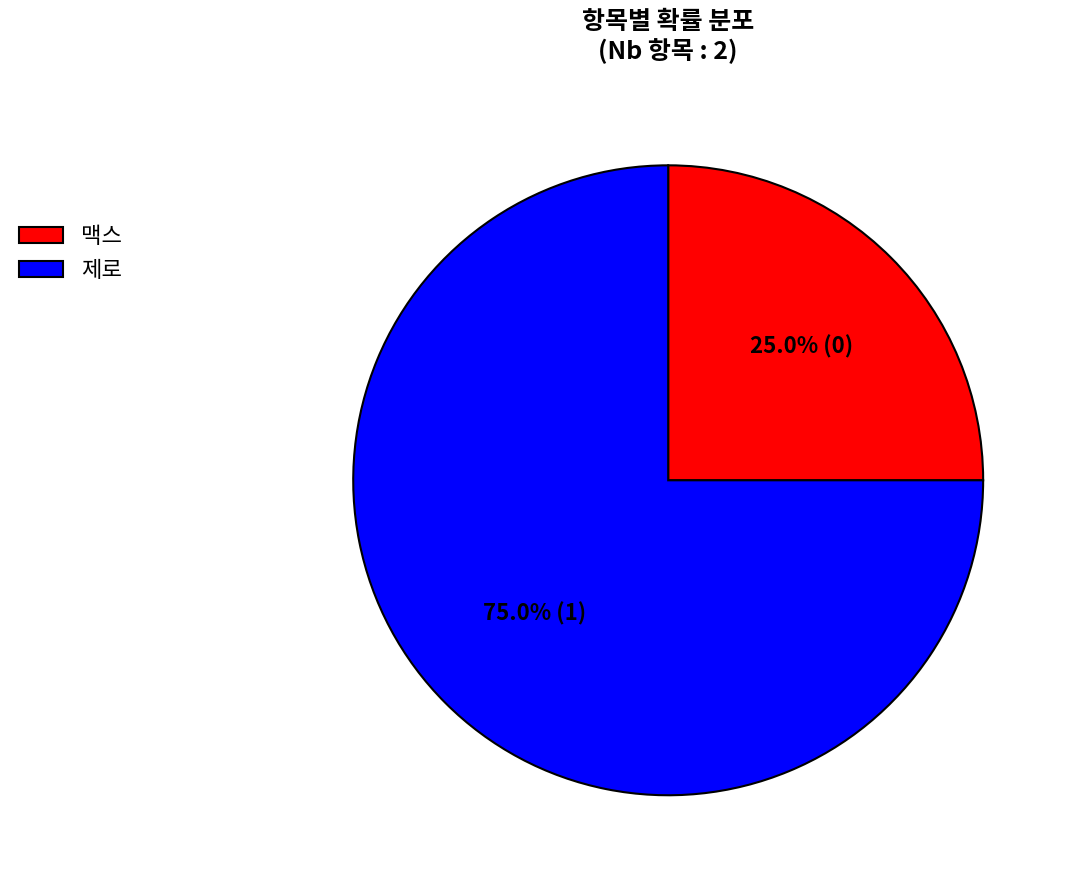

Is there any slice that represents more than half of the pie?

Yes